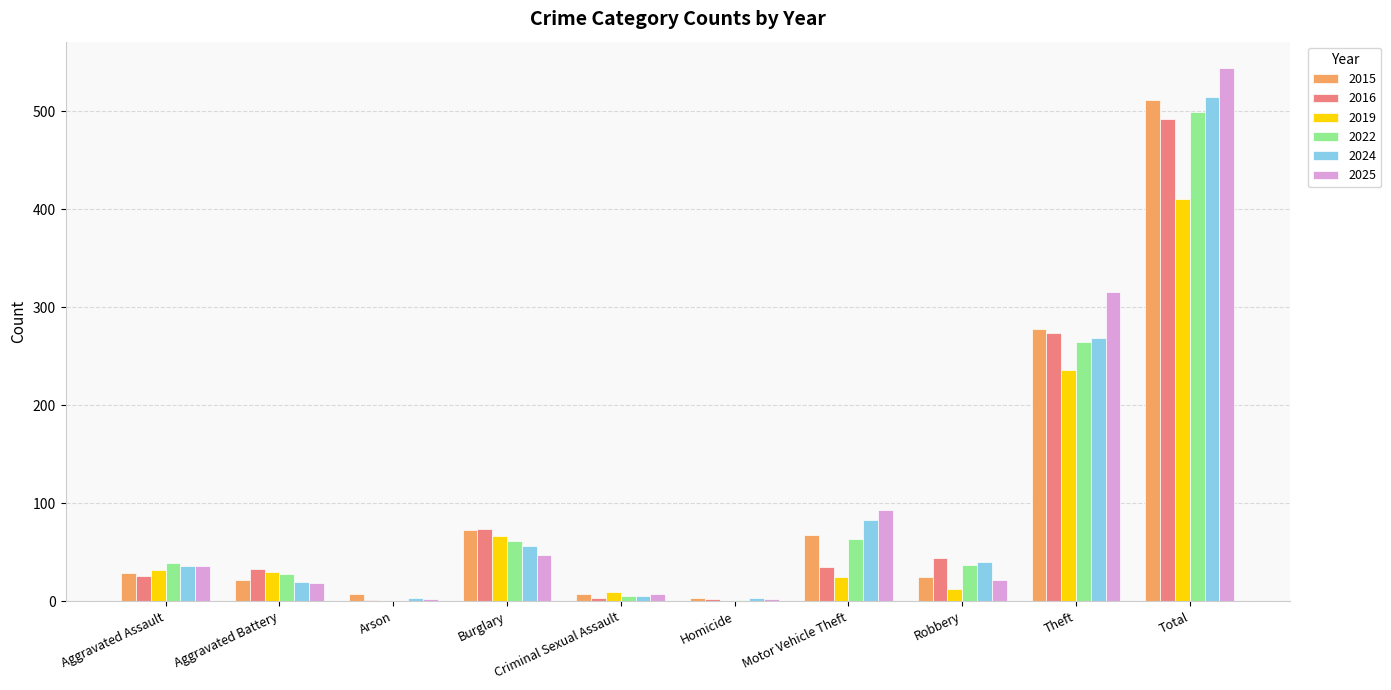

The 2022 series shows 384 at Theft. True or false?

False